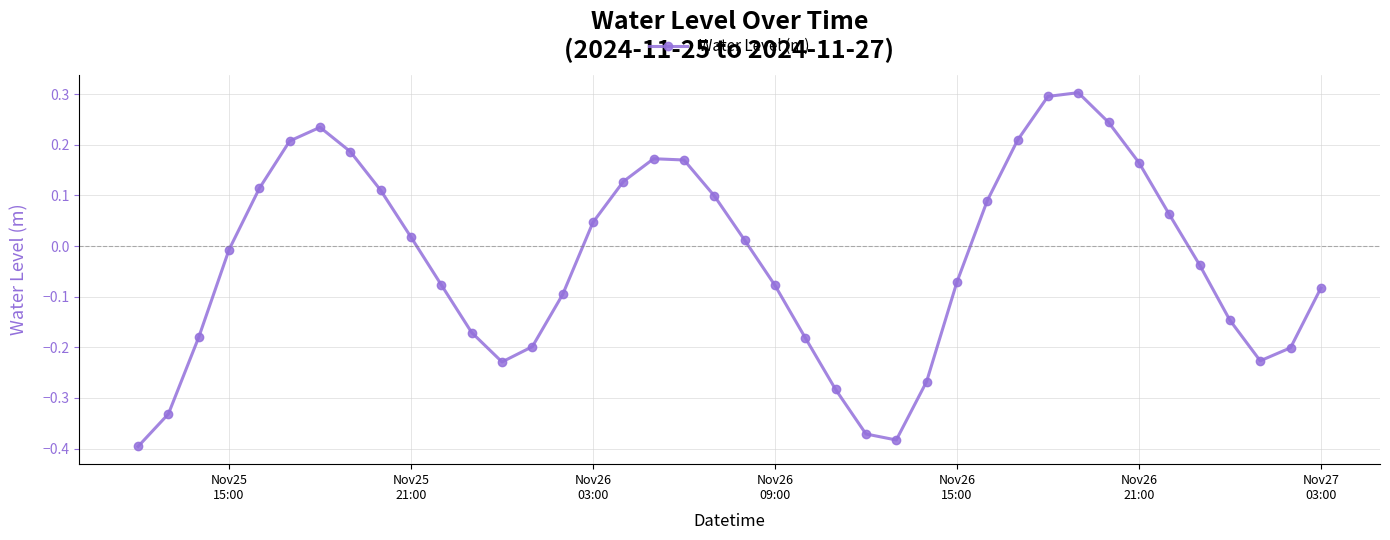

How many interior local valleys (lower than both neighbors) does the data have?

3